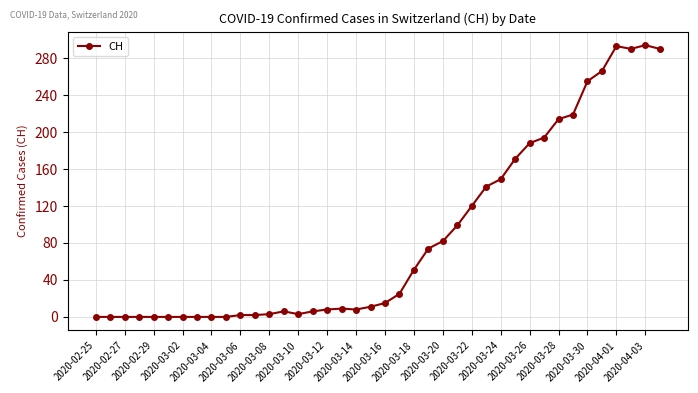

What is the value of the 34th point from the left?

219